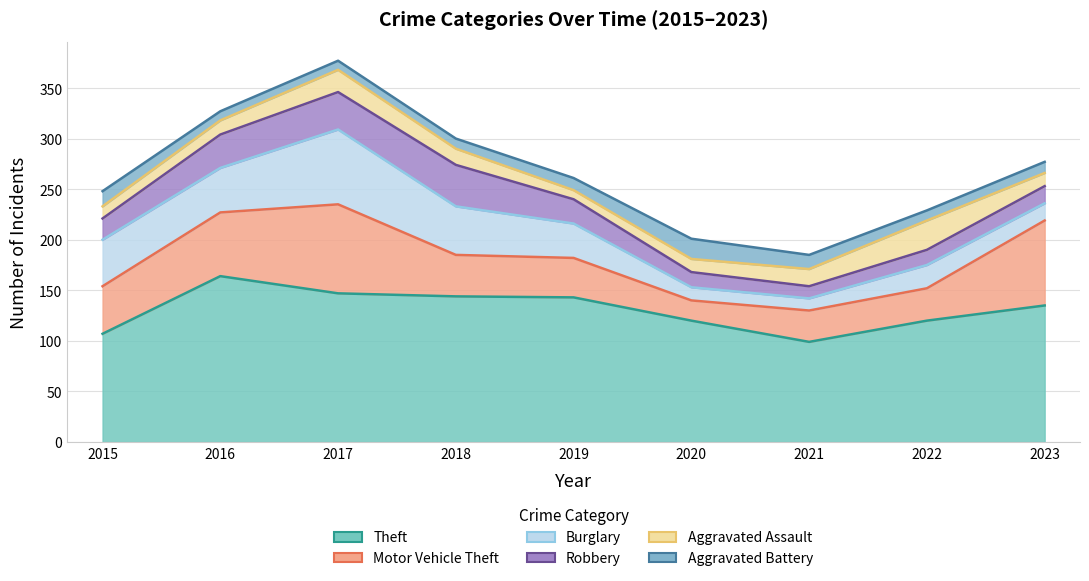

How many intersections are there between Aggravated Assault and Aggravated Battery?

3